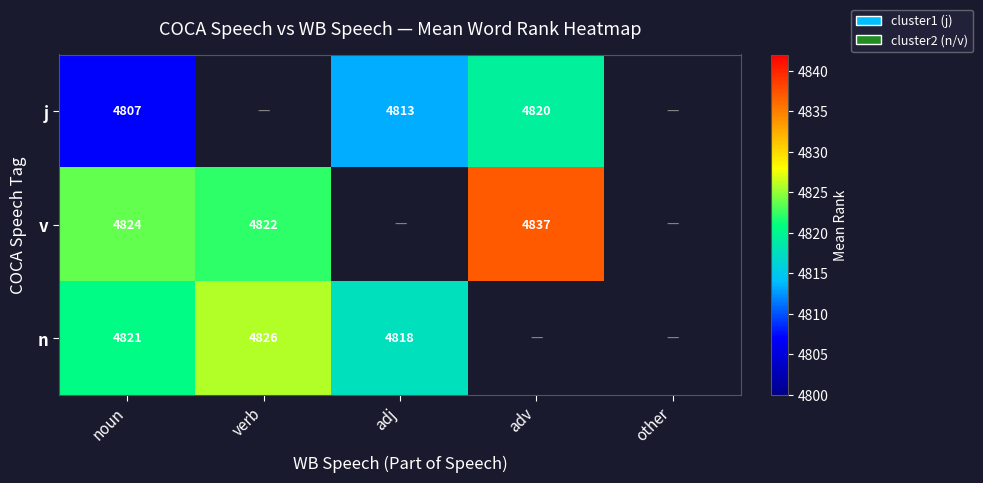

What is the sum of the j values at adv and noun?

9627